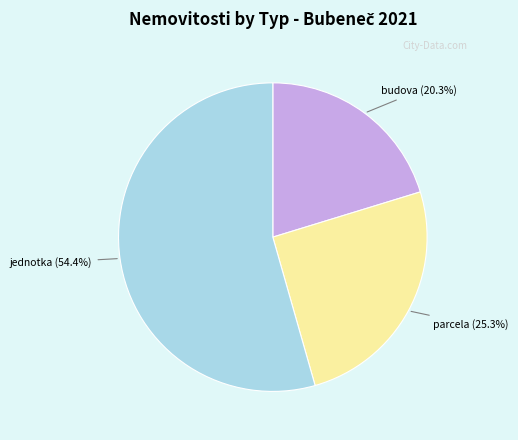

Is there any slice that represents more than half of the pie?

Yes